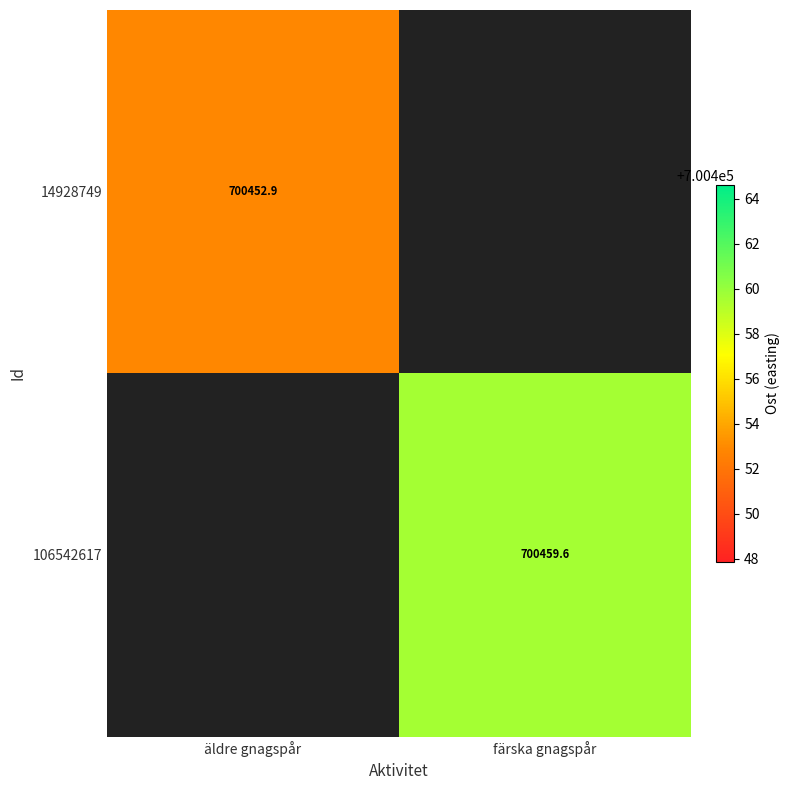

At how many categories does at least one series exceed 700457?

1